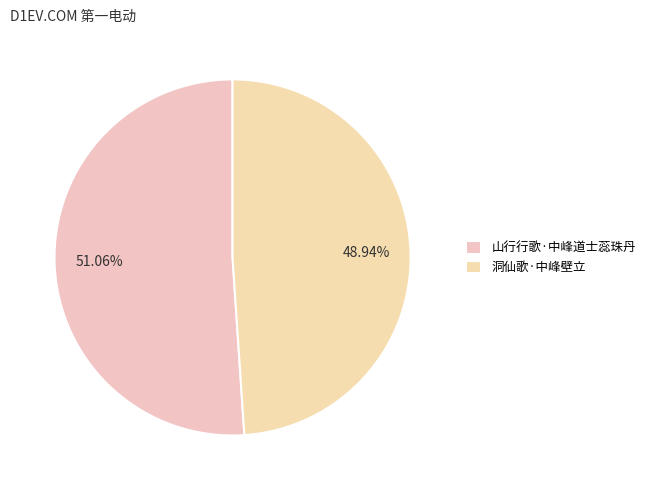

To the nearest percent, what portion does 洞仙歌·中峰壁立 represent?

49%